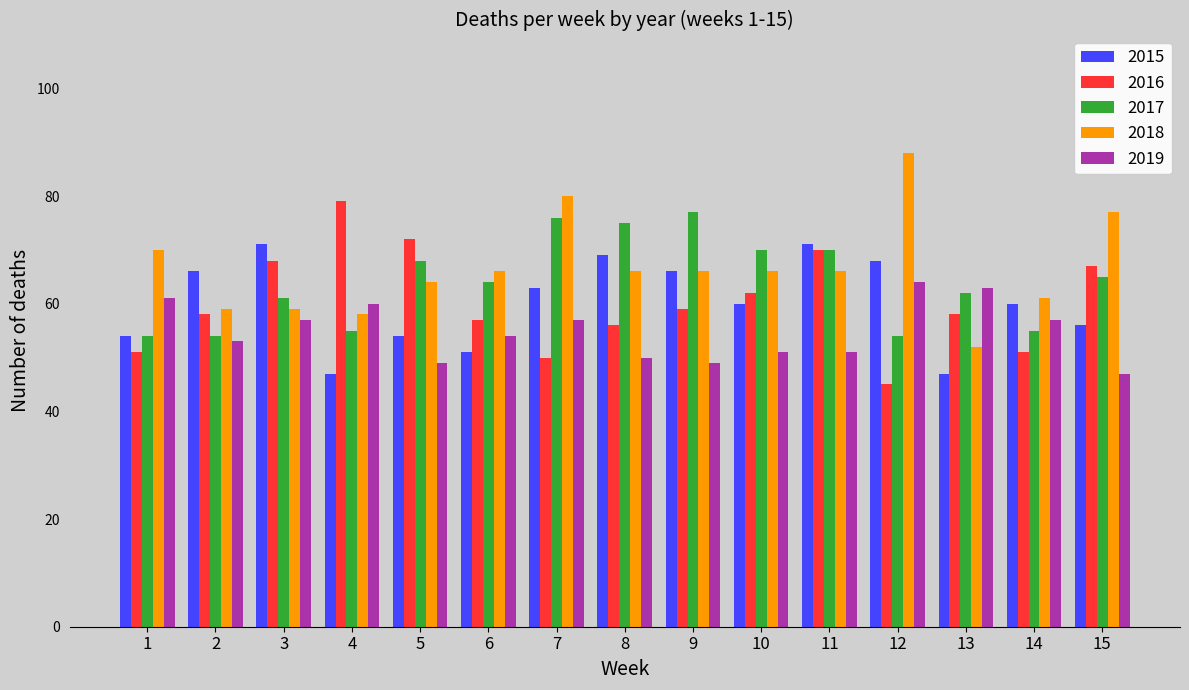

Reading left to right, extract all data points from this chart.

2015: 54	66	71	47	54	51	63	69	66	60	71	68	47	60	56
2016: 51	58	68	79	72	57	50	56	59	62	70	45	58	51	67
2017: 54	54	61	55	68	64	76	75	77	70	70	54	62	55	65
2018: 70	59	59	58	64	66	80	66	66	66	66	88	52	61	77
2019: 61	53	57	60	49	54	57	50	49	51	51	64	63	57	47